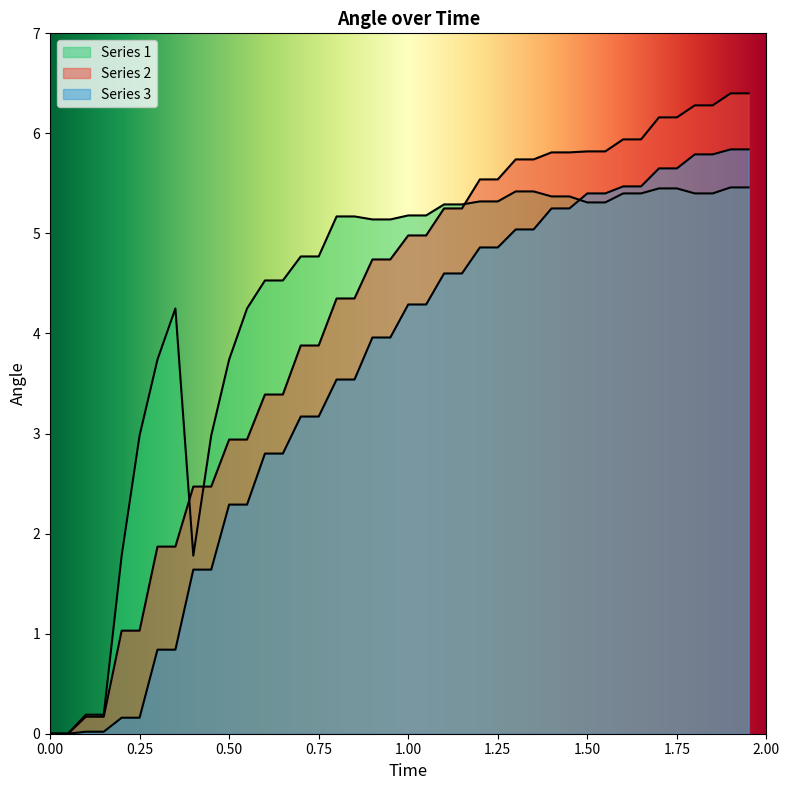

What is the average value of the Series 3 series?

3.5